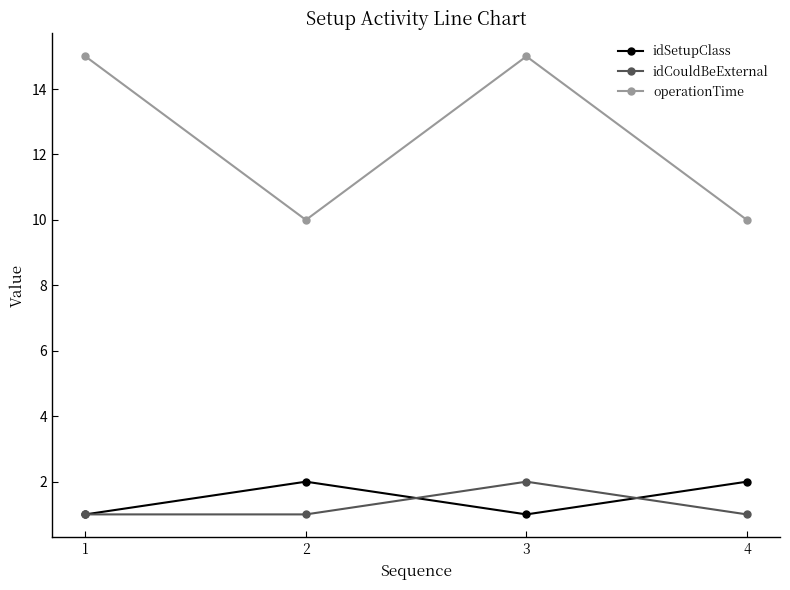

What is the difference between the operationTime values at 2 and 3?

5